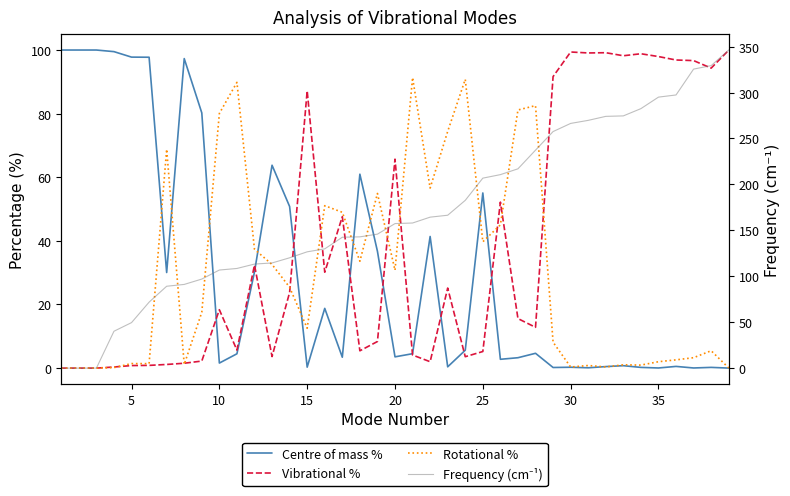

What is the difference between the maximum and second lowest values in the Vibrational % series?

99.9